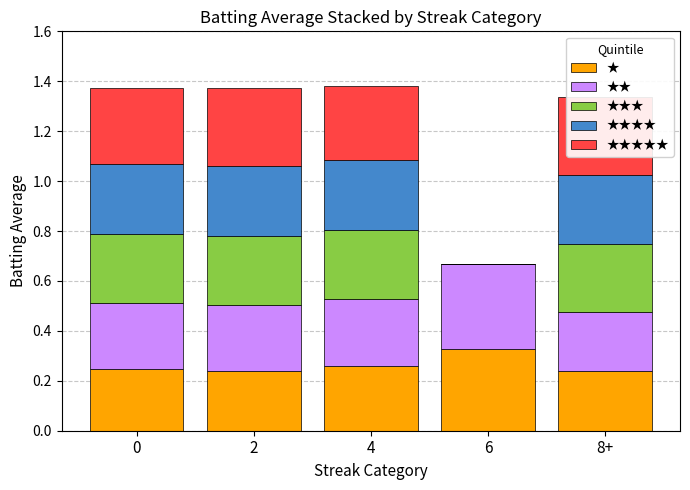

Does the chart contain stacked bars?

Yes